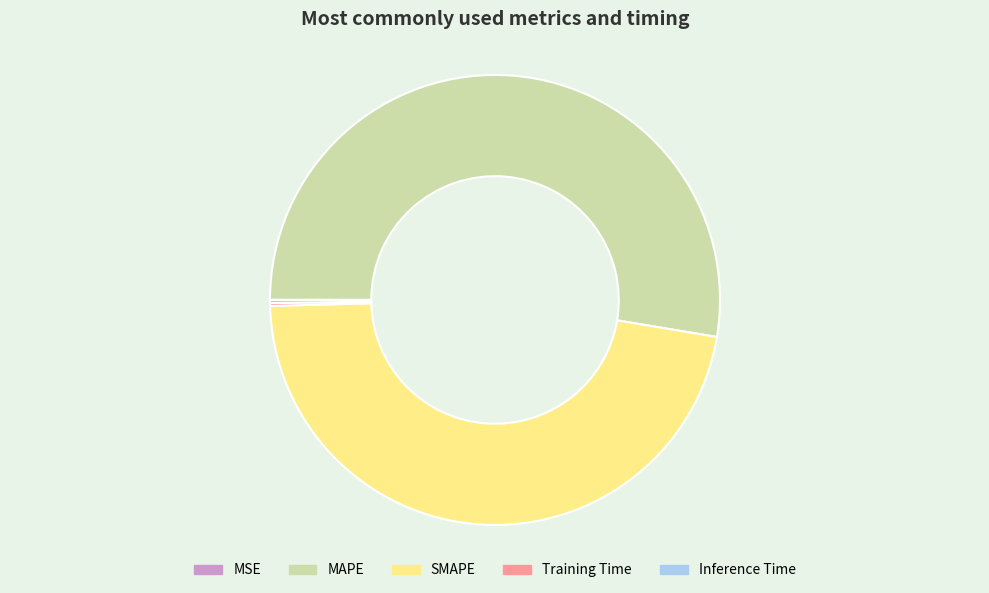

Which category has the biggest portion of the pie?

MAPE